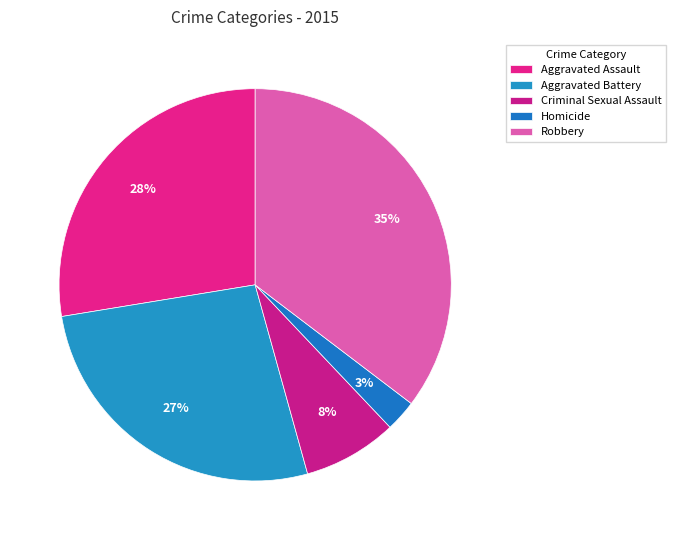

To the nearest percent, what is the difference between the largest and smallest slice percentages?

33%